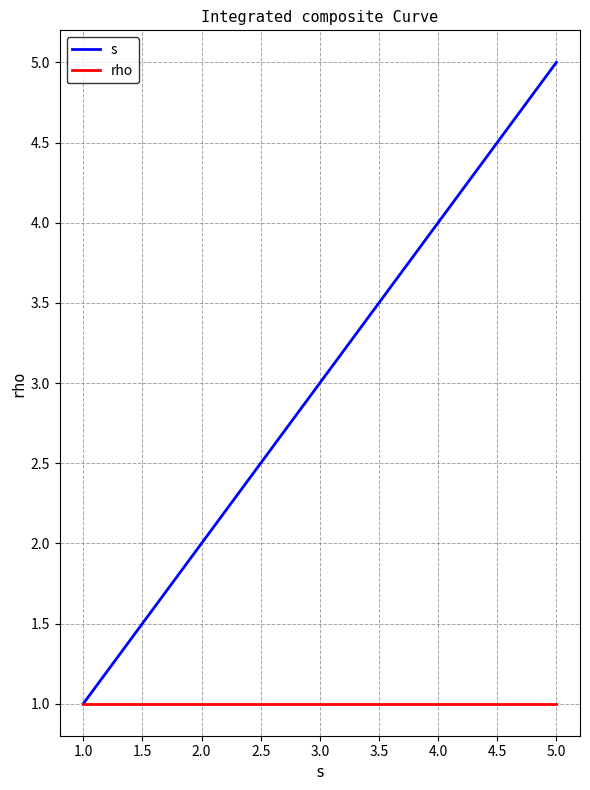

What is the total value across all series at 2.0?

3